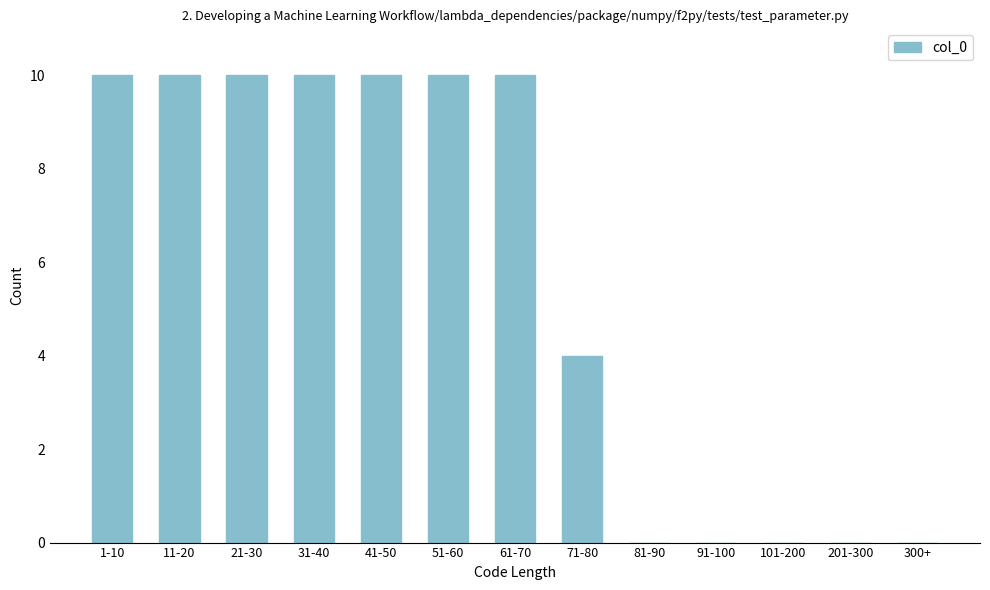

Reading left to right, transcribe all the data shown in this chart.

1-10=10	11-20=10	21-30=10	31-40=10	41-50=10	51-60=10	61-70=10	71-80=4	81-90=0	91-100=0	101-200=0	201-300=0	300+=0